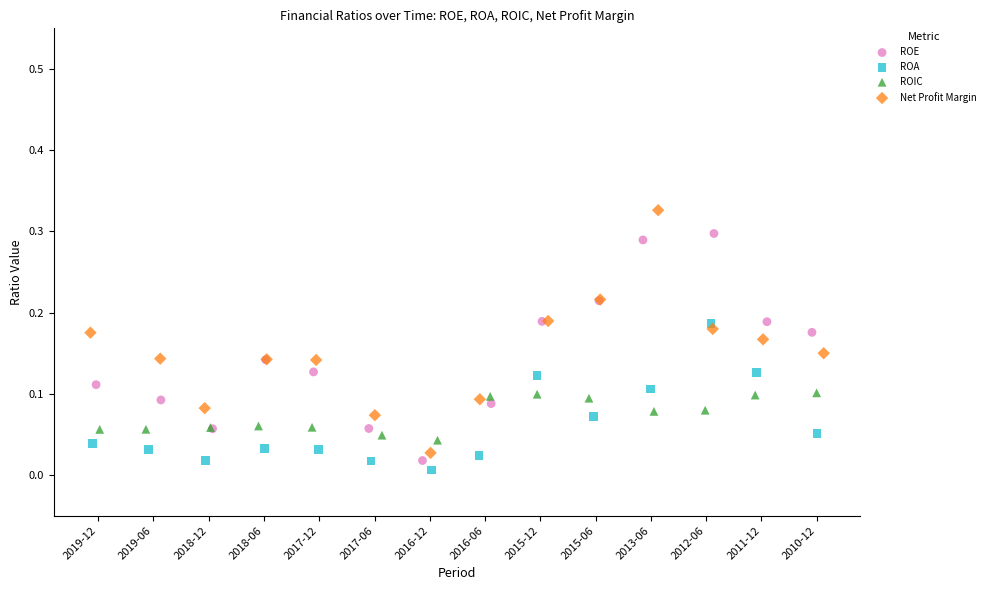

Which series contains the highest Y value?

Net Profit Margin